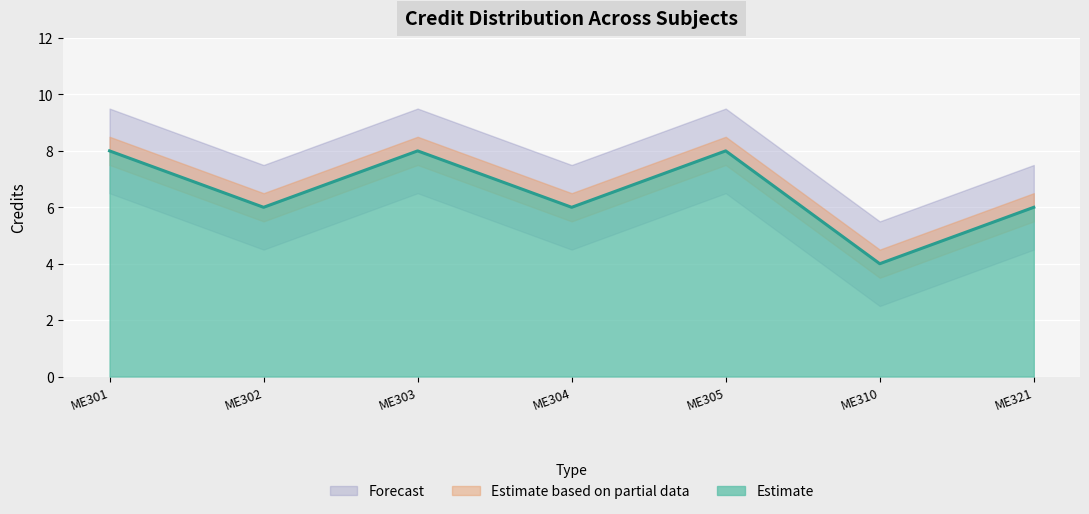

True or false: the data shows 11 at ME301.

False